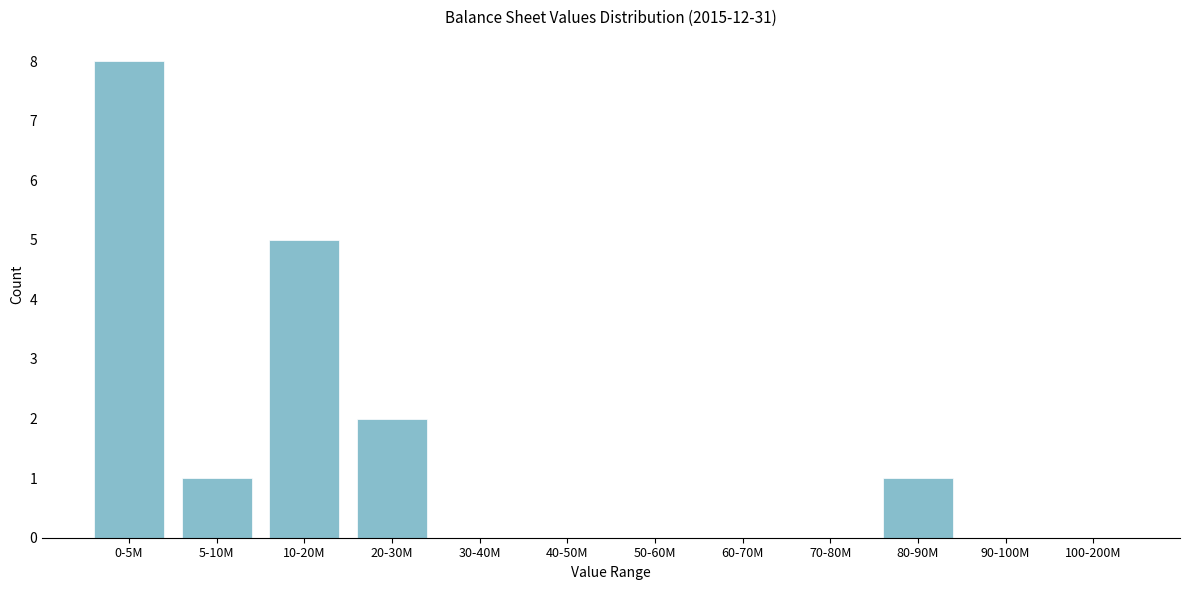

Where is the data nearest to the value 4?

10-20M